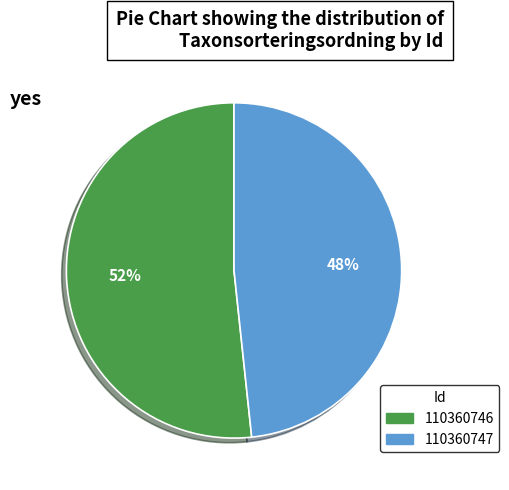

Is there a majority slice in this chart?

Yes